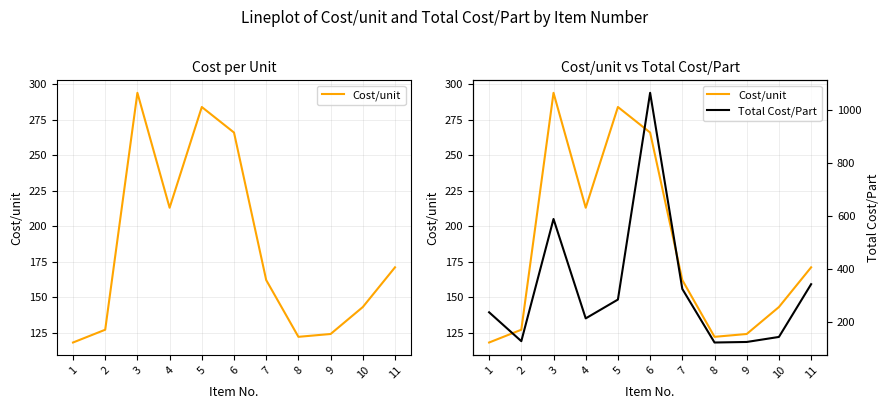

How many values in the Cost/unit series are below 162?

5